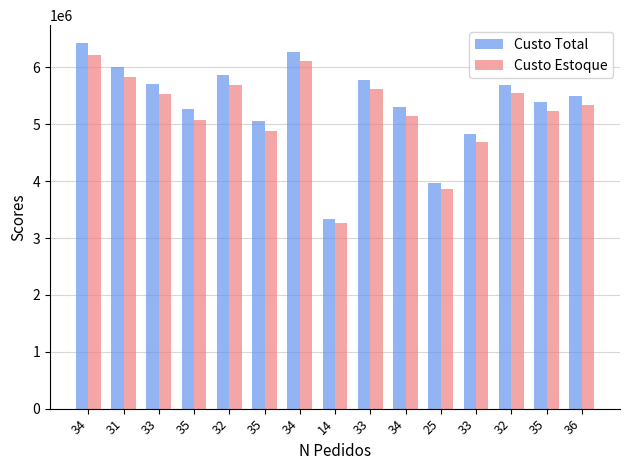

How many categories are shown in the chart?

15